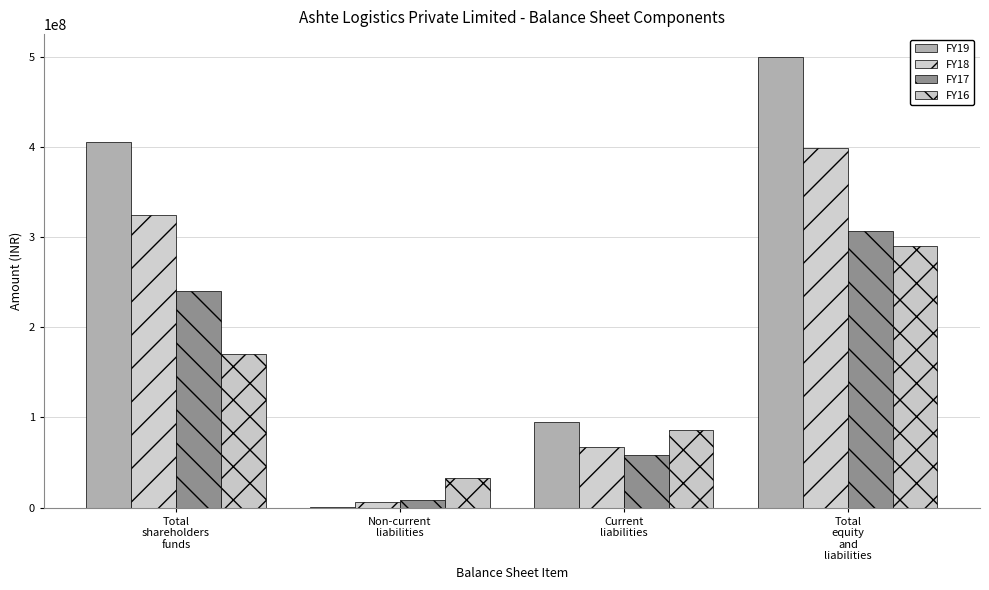

Reading right to left, what are all the values shown in this chart?

FY19: Total
equity
and
liabilities=500262147	Current
liabilities=94582995	Non-current
liabilities=612699	Total
shareholders
funds=405066453
FY18: Total
equity
and
liabilities=398704413	Current
liabilities=67672484	Non-current
liabilities=6288079	Total
shareholders
funds=324743850
FY17: Total
equity
and
liabilities=306646484	Current
liabilities=58294126	Non-current
liabilities=8567682	Total
shareholders
funds=239784676
FY16: Total
equity
and
liabilities=289698145	Current
liabilities=85849114	Non-current
liabilities=33132254	Total
shareholders
funds=170716777